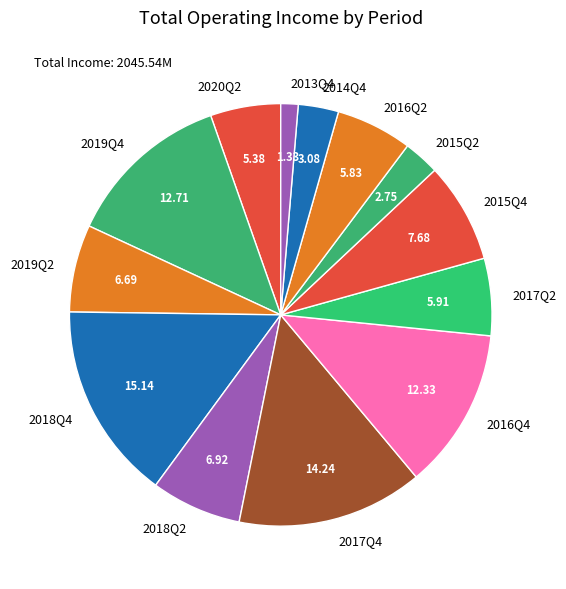

Is the sum of 2015Q2 and 2016Q2 greater than half?

No